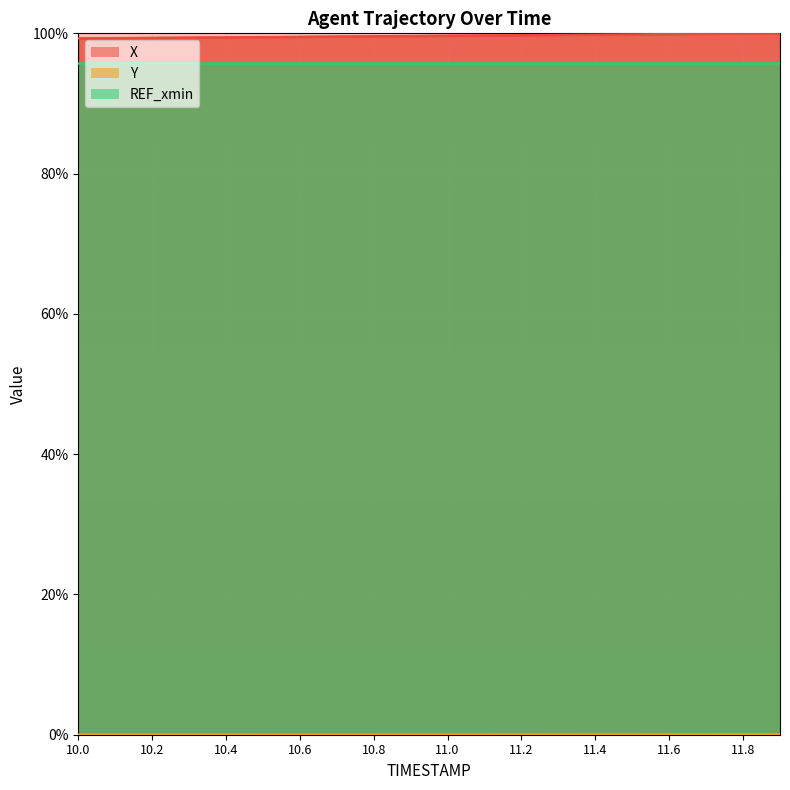

What is the highest value of the X series?

100.0